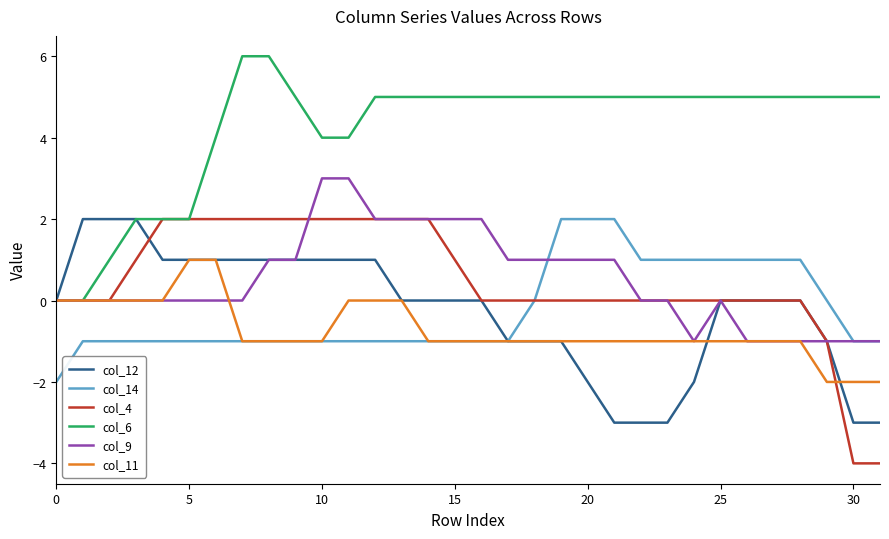

Which series has the largest total across all categories?

col_6